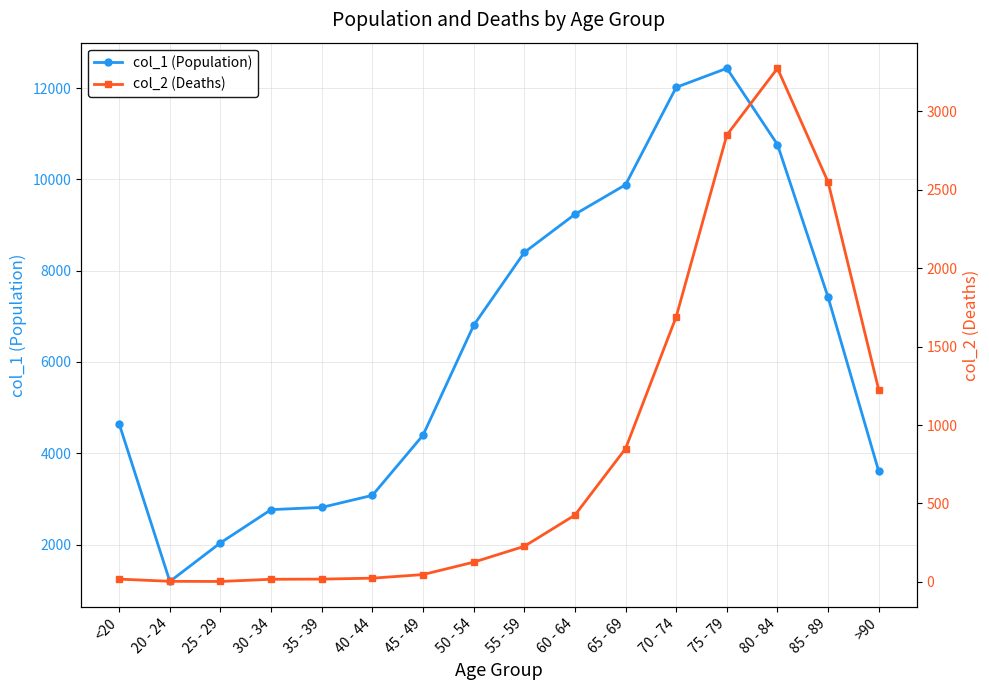

The col_1 (Population) series shows 11605 at 50 - 54. True or false?

False